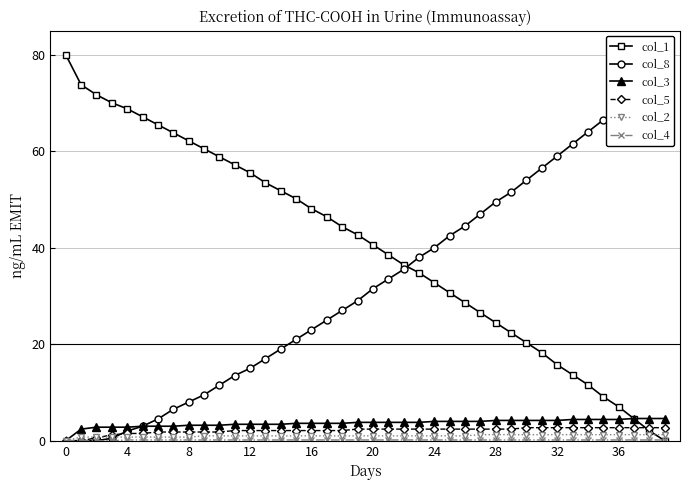

Is it true that col_3 equals 3.8 at 21?

True